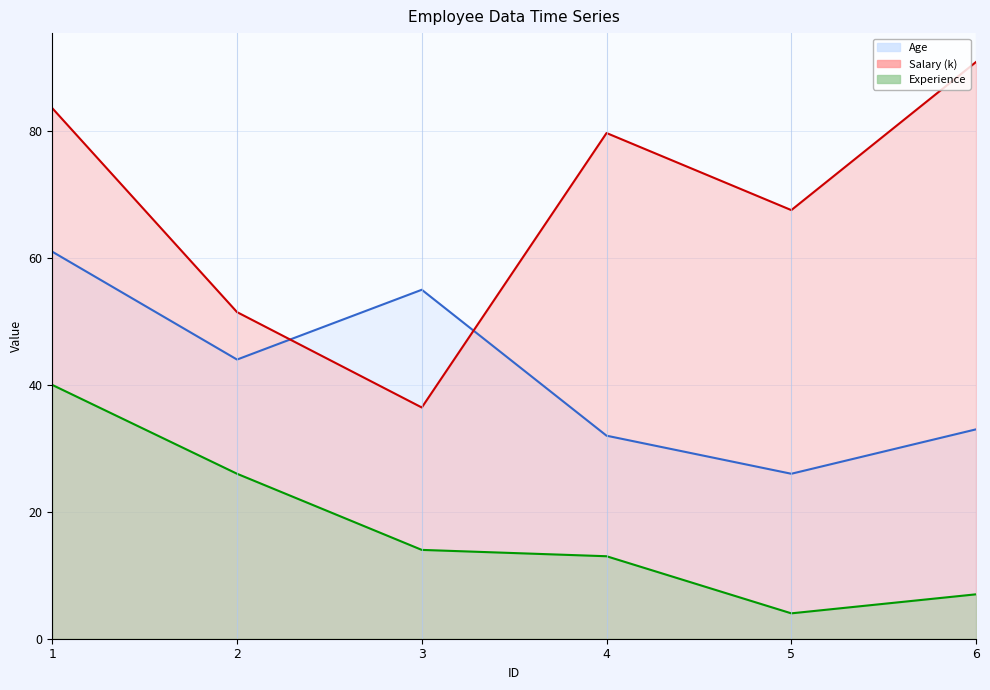

At which category does Salary reach its first local peak?

4